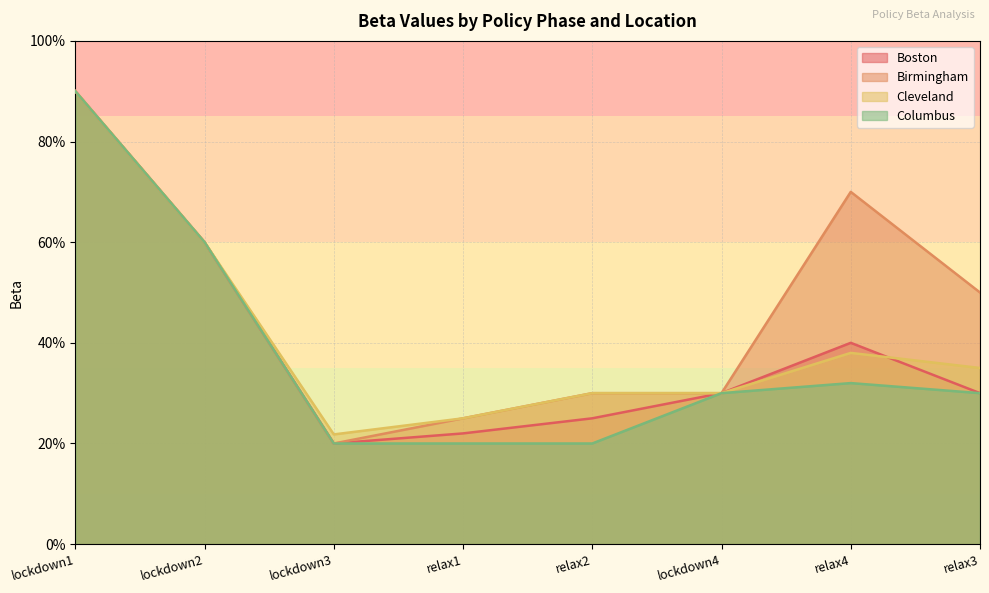

What is the maximum value shown in the chart?

0.9